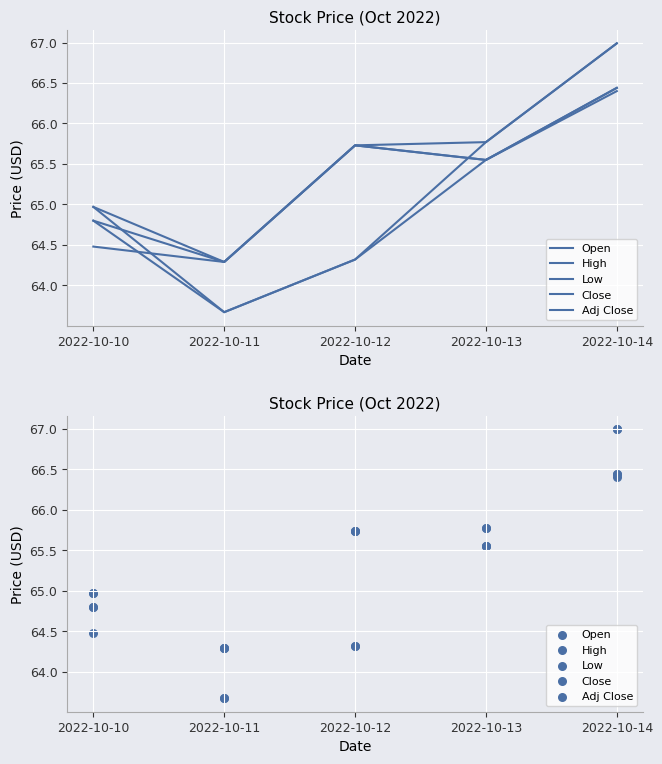

Which series contains the lowest Y value?

Open